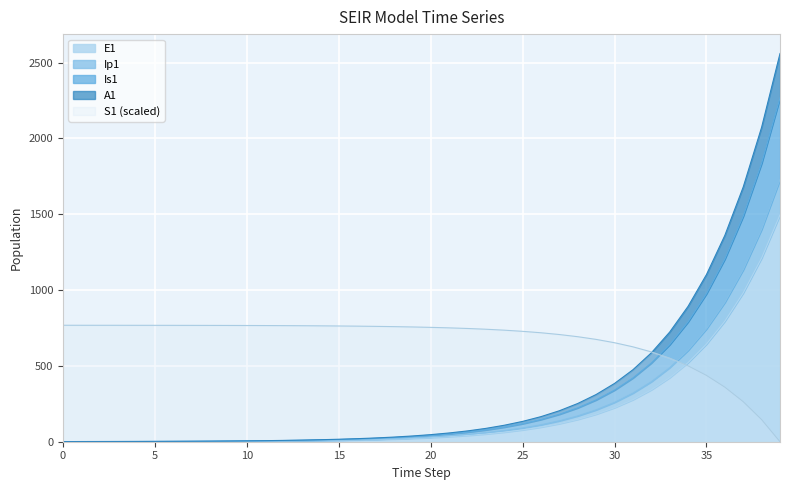

True or false: Ip1 and E1 cross at least once.

False